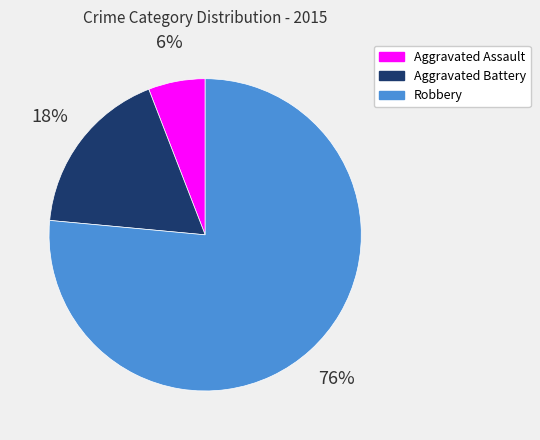

True or false: Robbery accounts for 83% of the total.

False